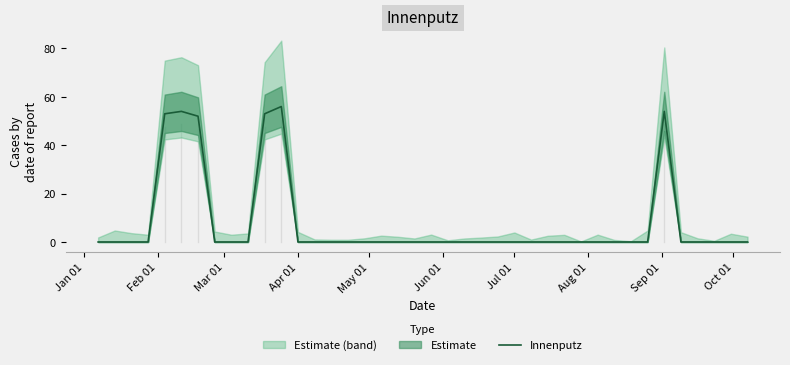

How many categories are shown in the chart?

40